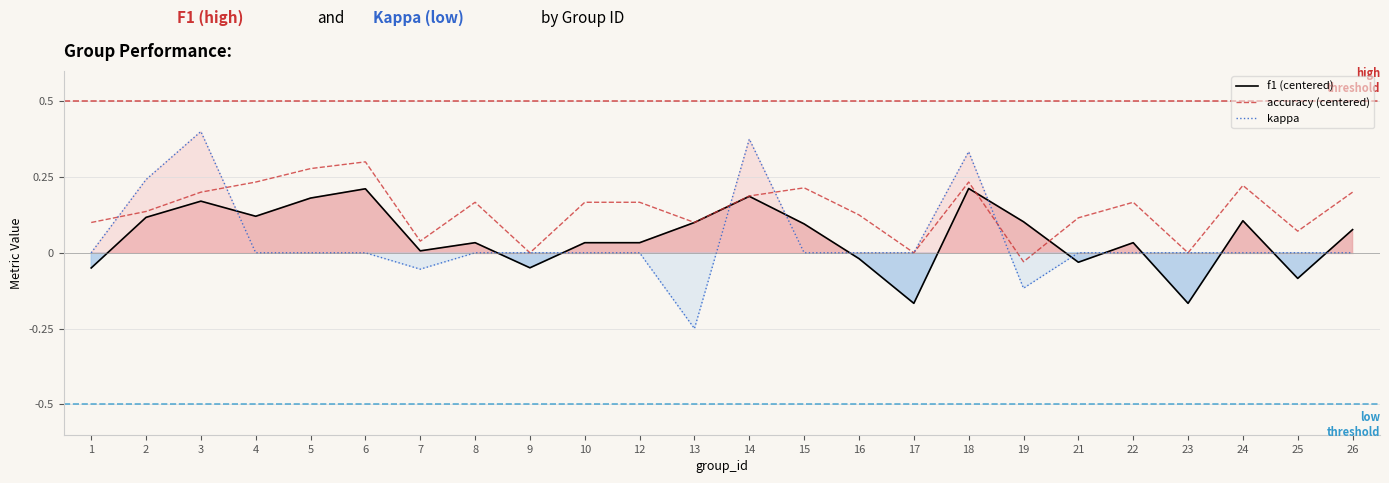

How many lines are shown in the chart?

3